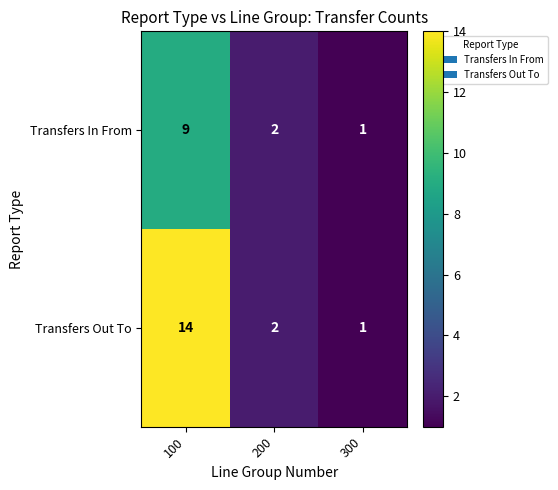

Which series has the largest total across all categories?

Transfers Out To